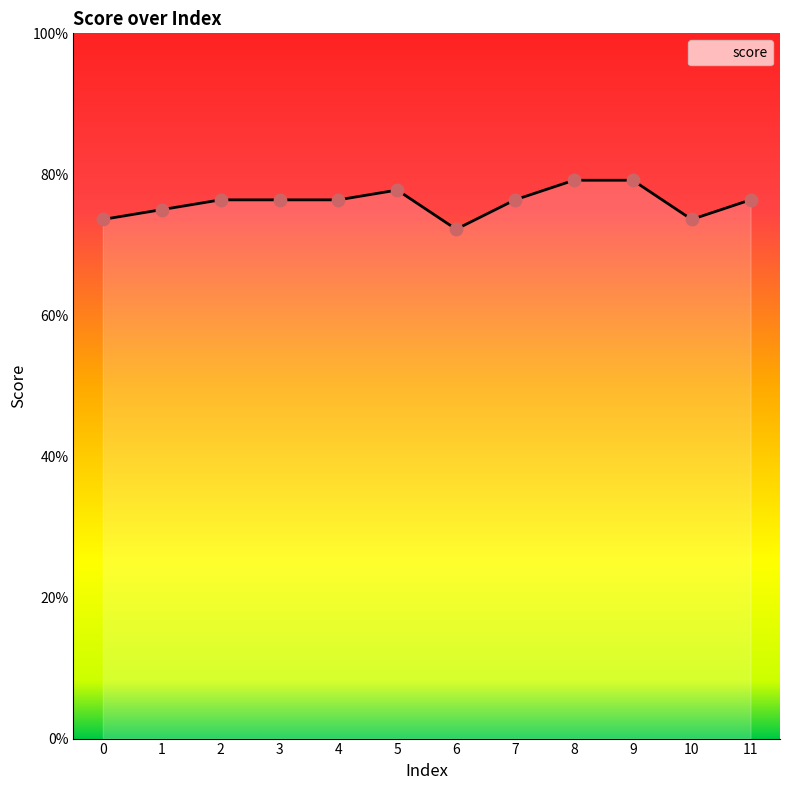

Between 9 and 5, which is larger?

9